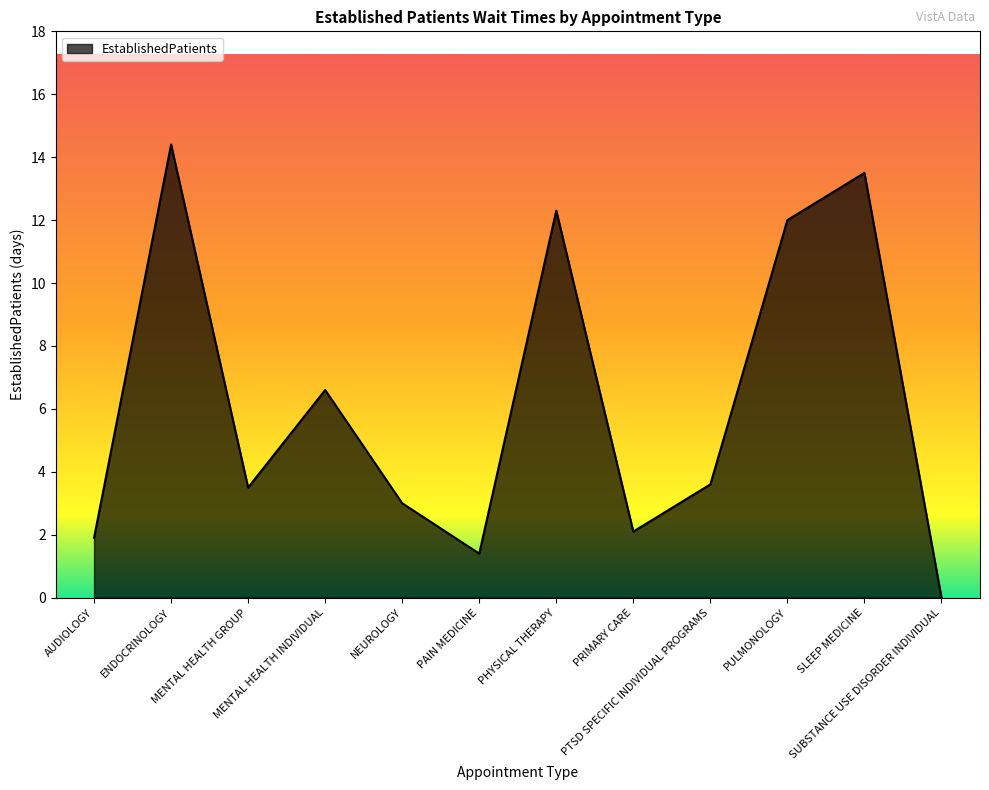

How many interior local valleys (lower than both neighbors) does the data have?

3